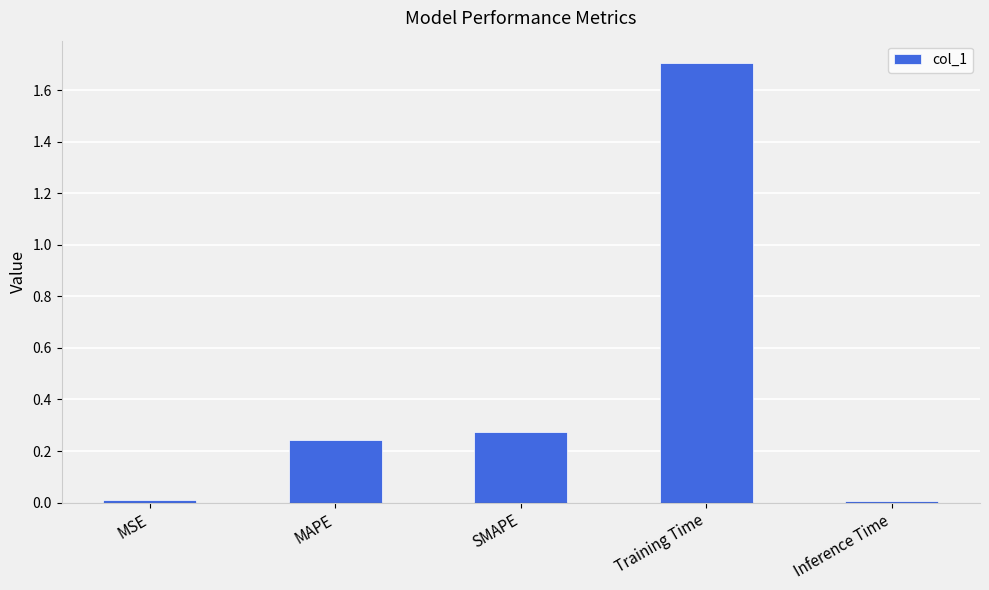

Between Training Time and Inference Time, which is larger?

Training Time